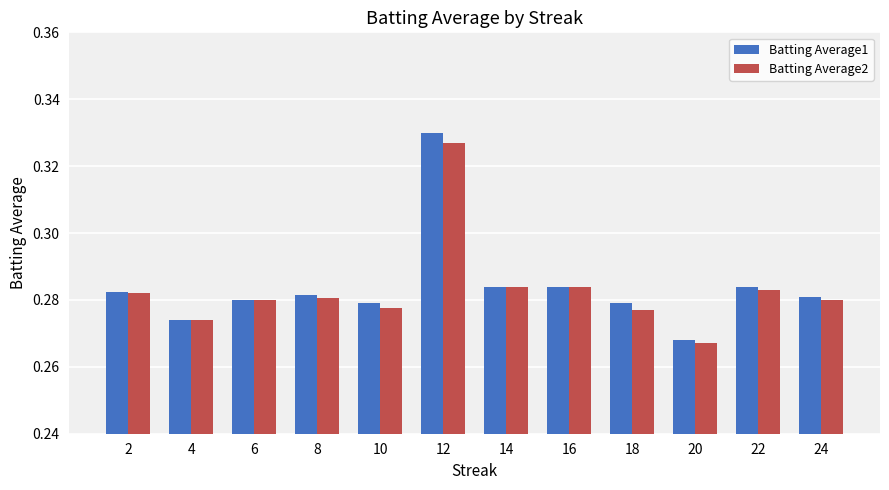

Which label corresponds to the smallest value in the chart?

20